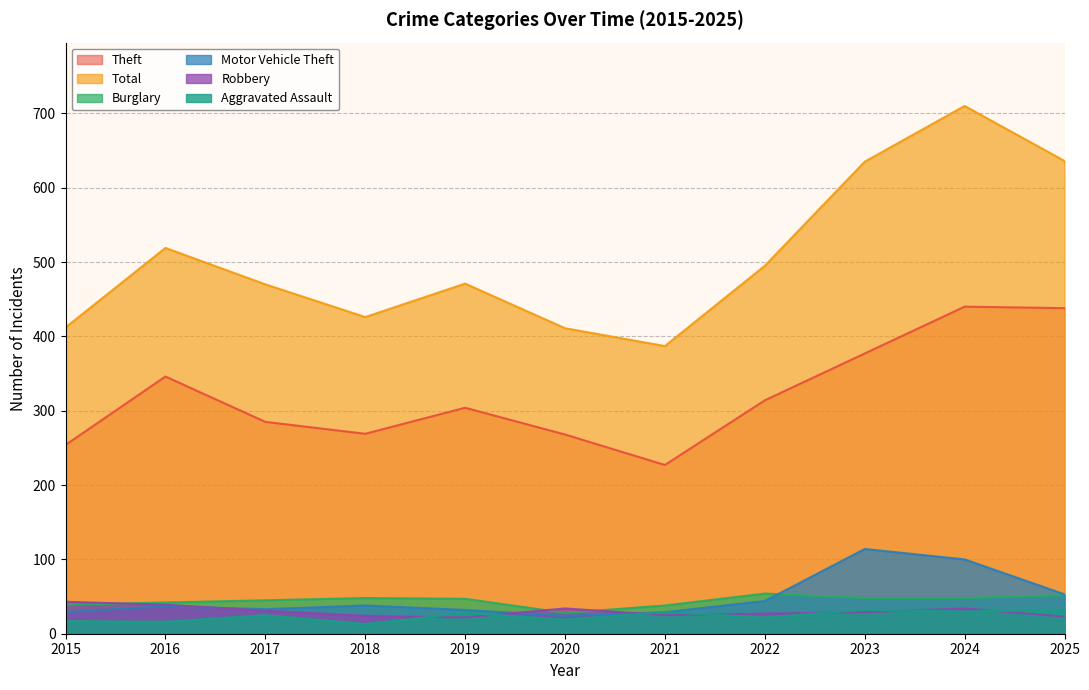

True or false: Robbery and Theft intersect in this chart.

False